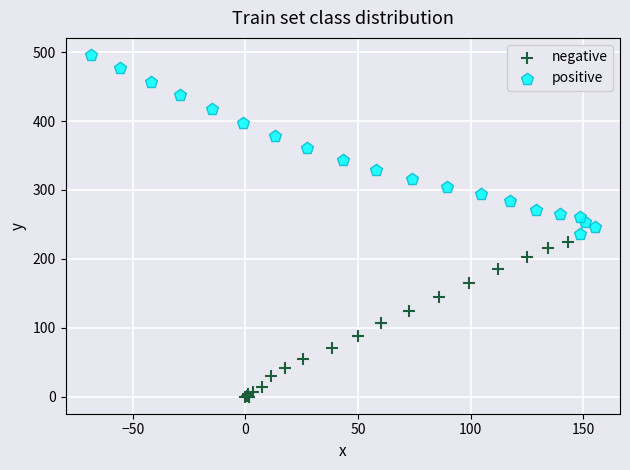

Which series contains the highest Y value?

positive